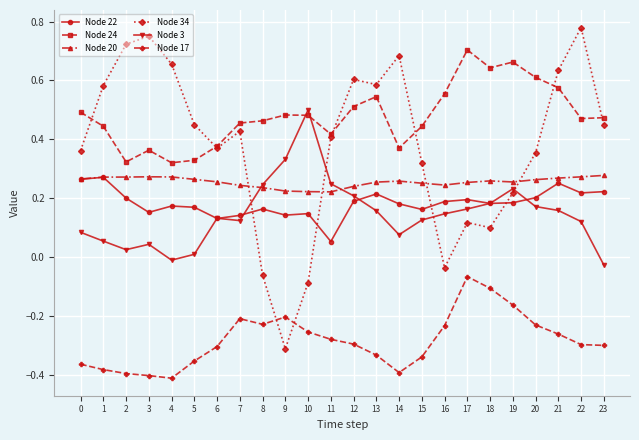

At which category does Node 34 reach its first local peak?

3